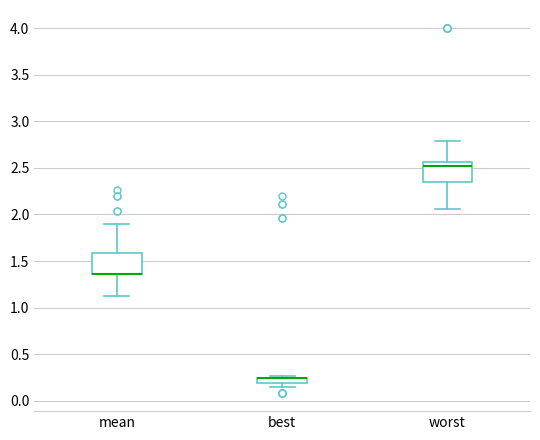

Where does the upper whisker of the box for worst end on the y-axis? The values are not printed on the chart, so give them approximately, as read against the axis.

2.80